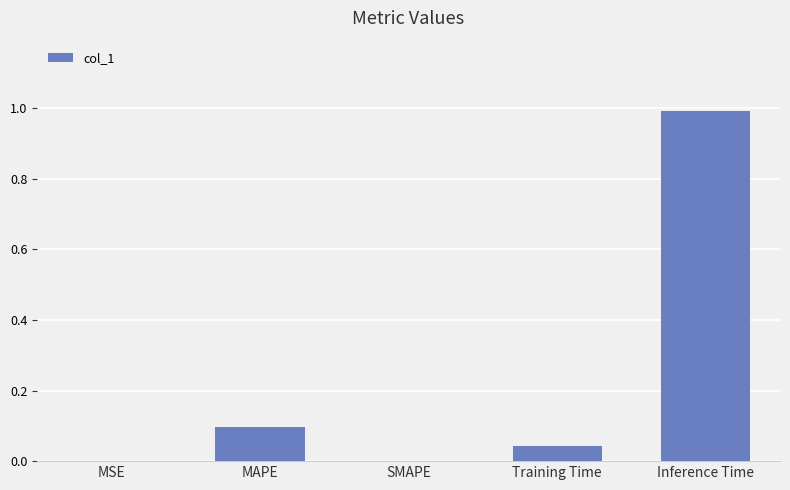

What is the sum of all values?

1.1